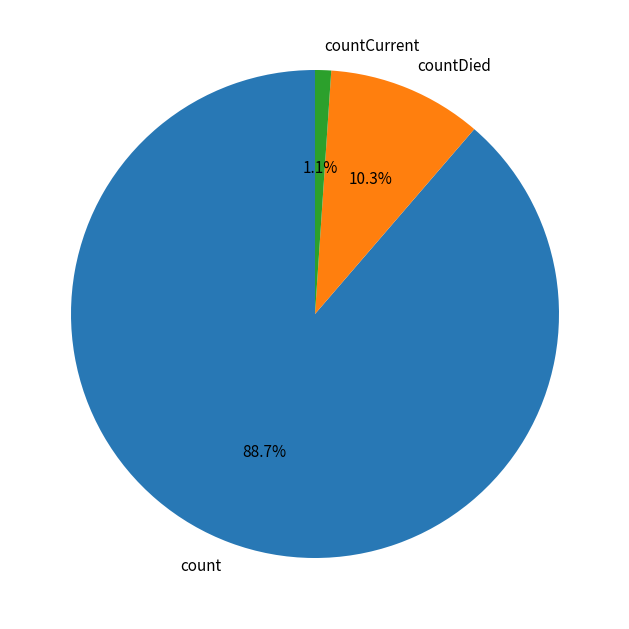

Does count represent more than half of the total?

Yes